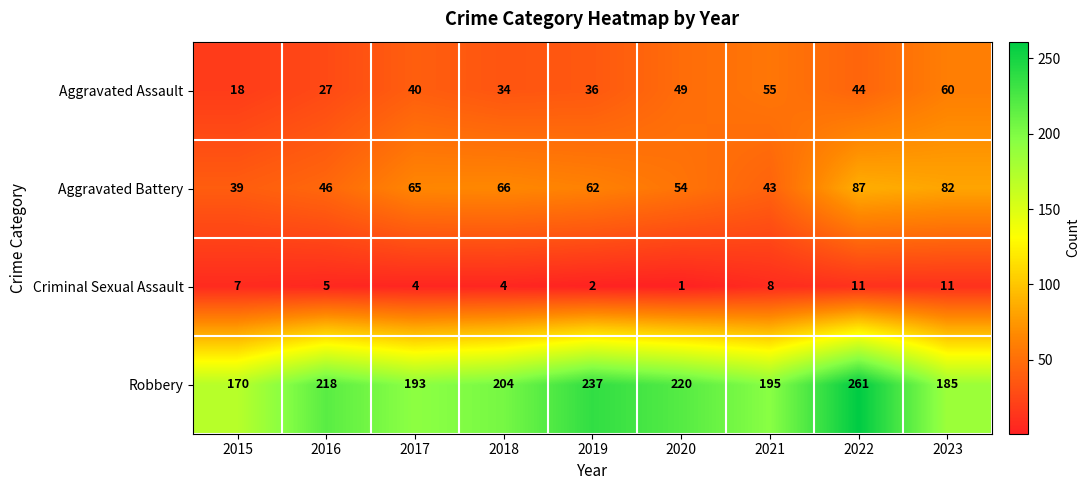

Rank the series by their maximum value, from highest to lowest.

Robbery, Aggravated Battery, Aggravated Assault, Criminal Sexual Assault